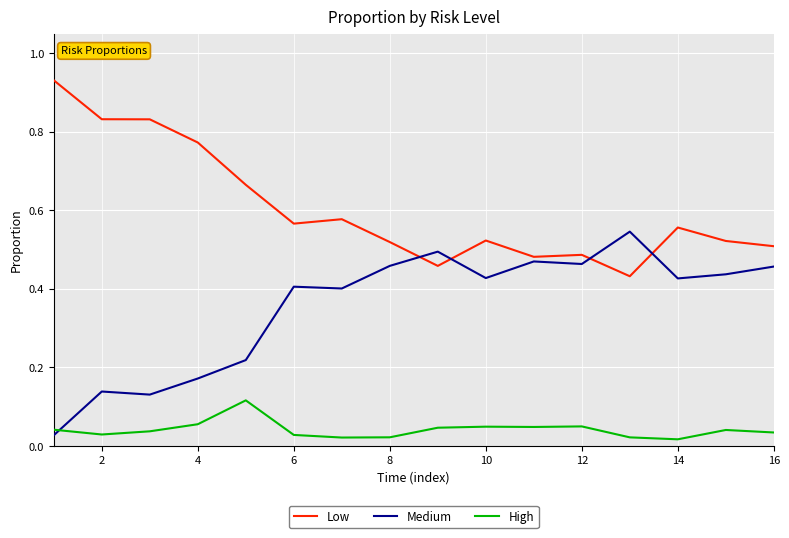

True or false: High has more than 1 interior local peaks.

True